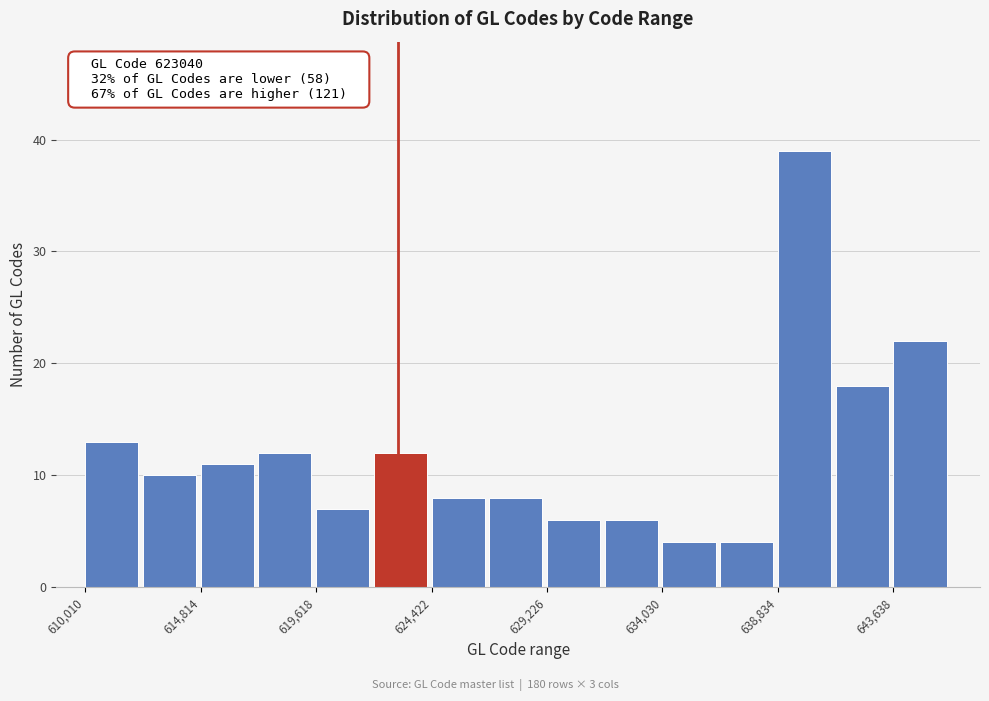

Over which range of the x-axis is the bar tallest?

639000 to 641000